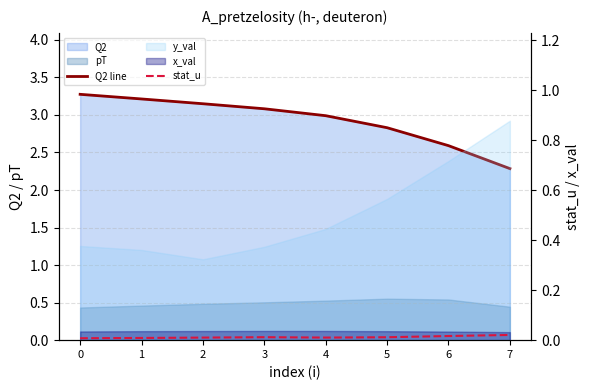

Which series has the largest total across all categories?

Q2 line